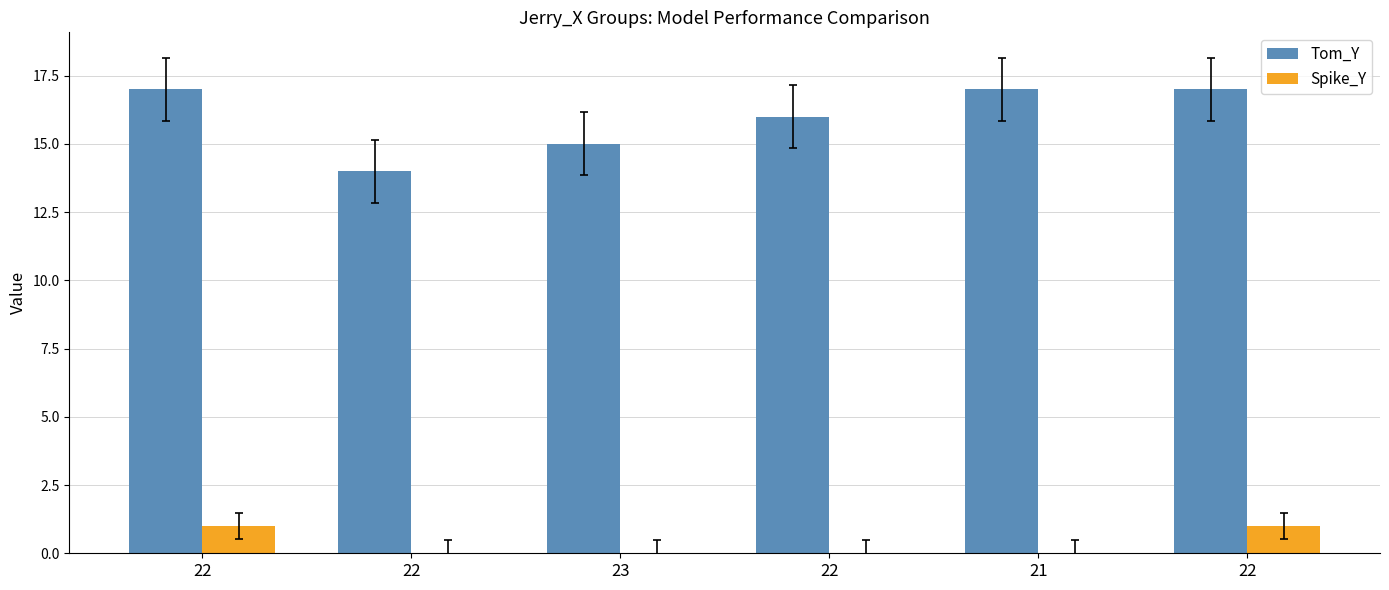

Are the bars horizontal?

No